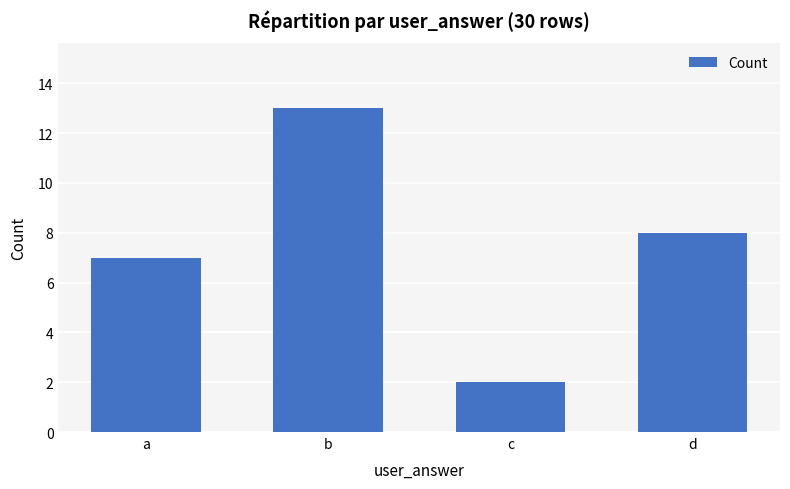

Which category has the highest value across all series?

b